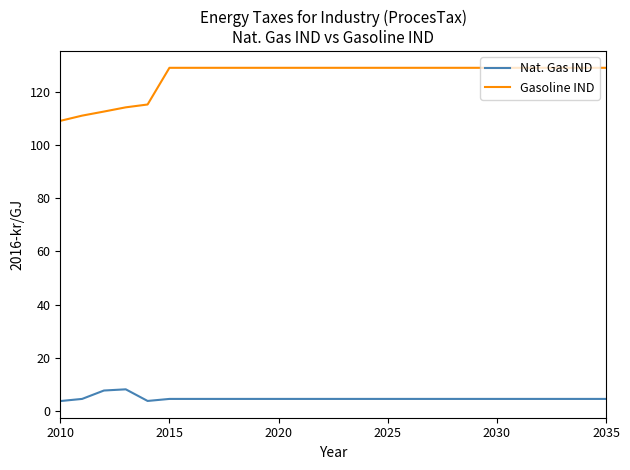

True or false: Gasoline IND and Nat. Gas IND intersect in this chart.

False